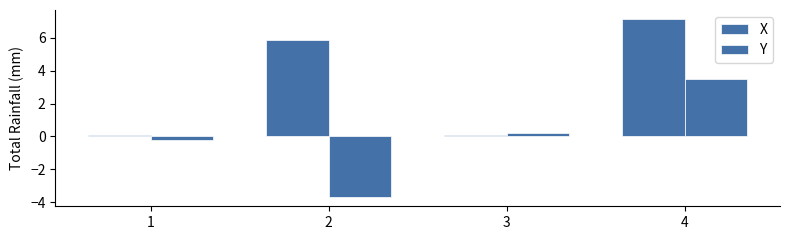

How many categories are shown in the chart?

4